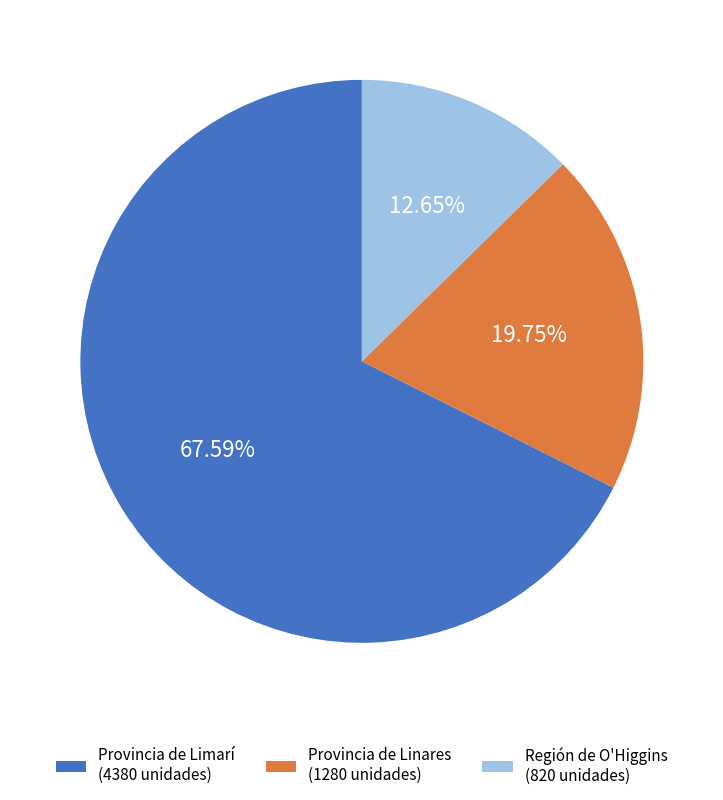

Is Provincia de Limarí (4380 unidades) the majority of the pie?

Yes